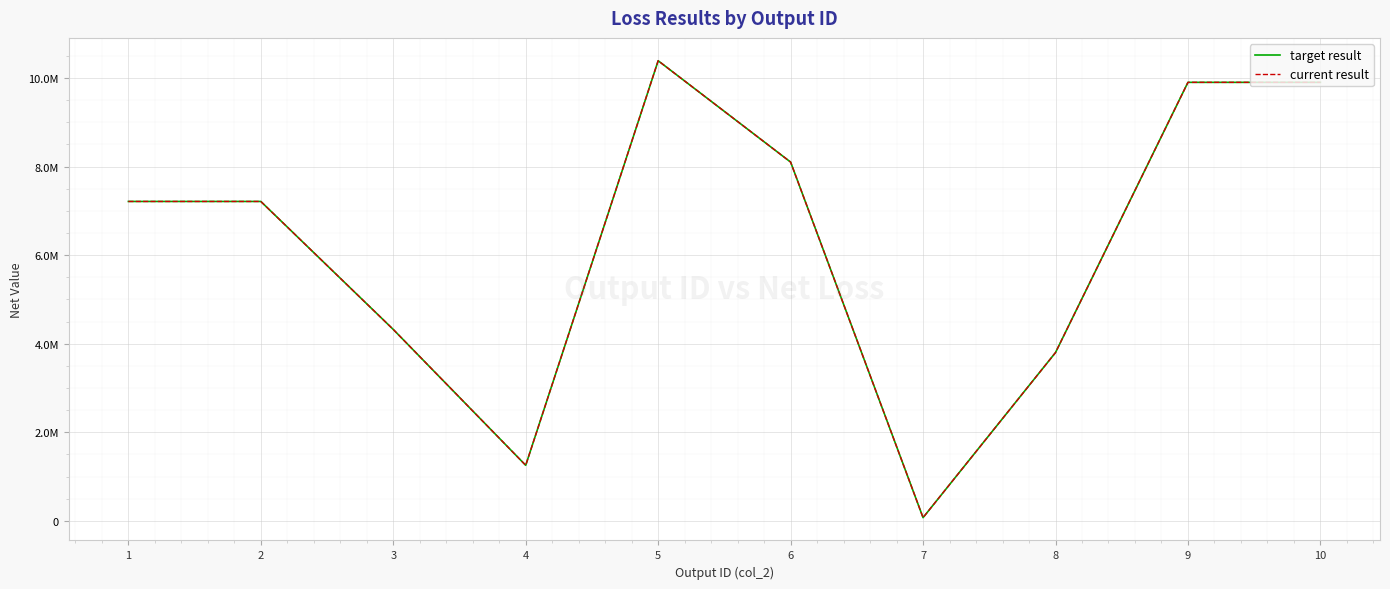

At how many categories does at least one series exceed 2611824?

8